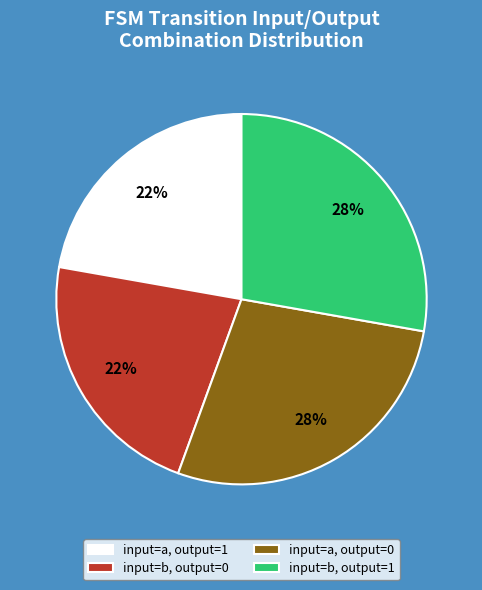

To the nearest percent, what is the difference between the largest and smallest slice percentages?

6%